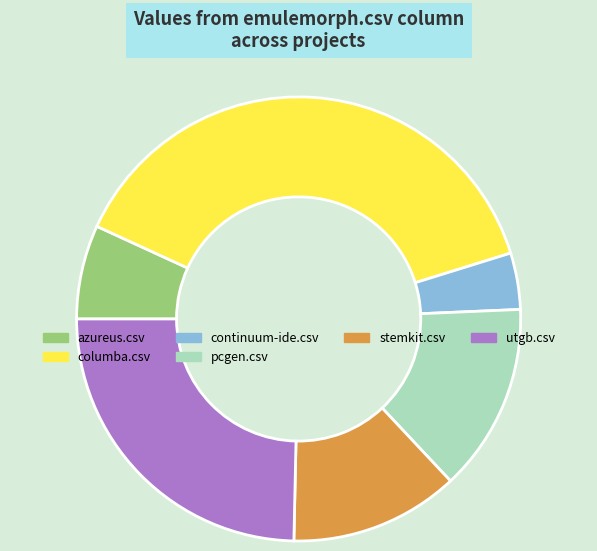

Does pcgen.csv represent more than half of the total?

No